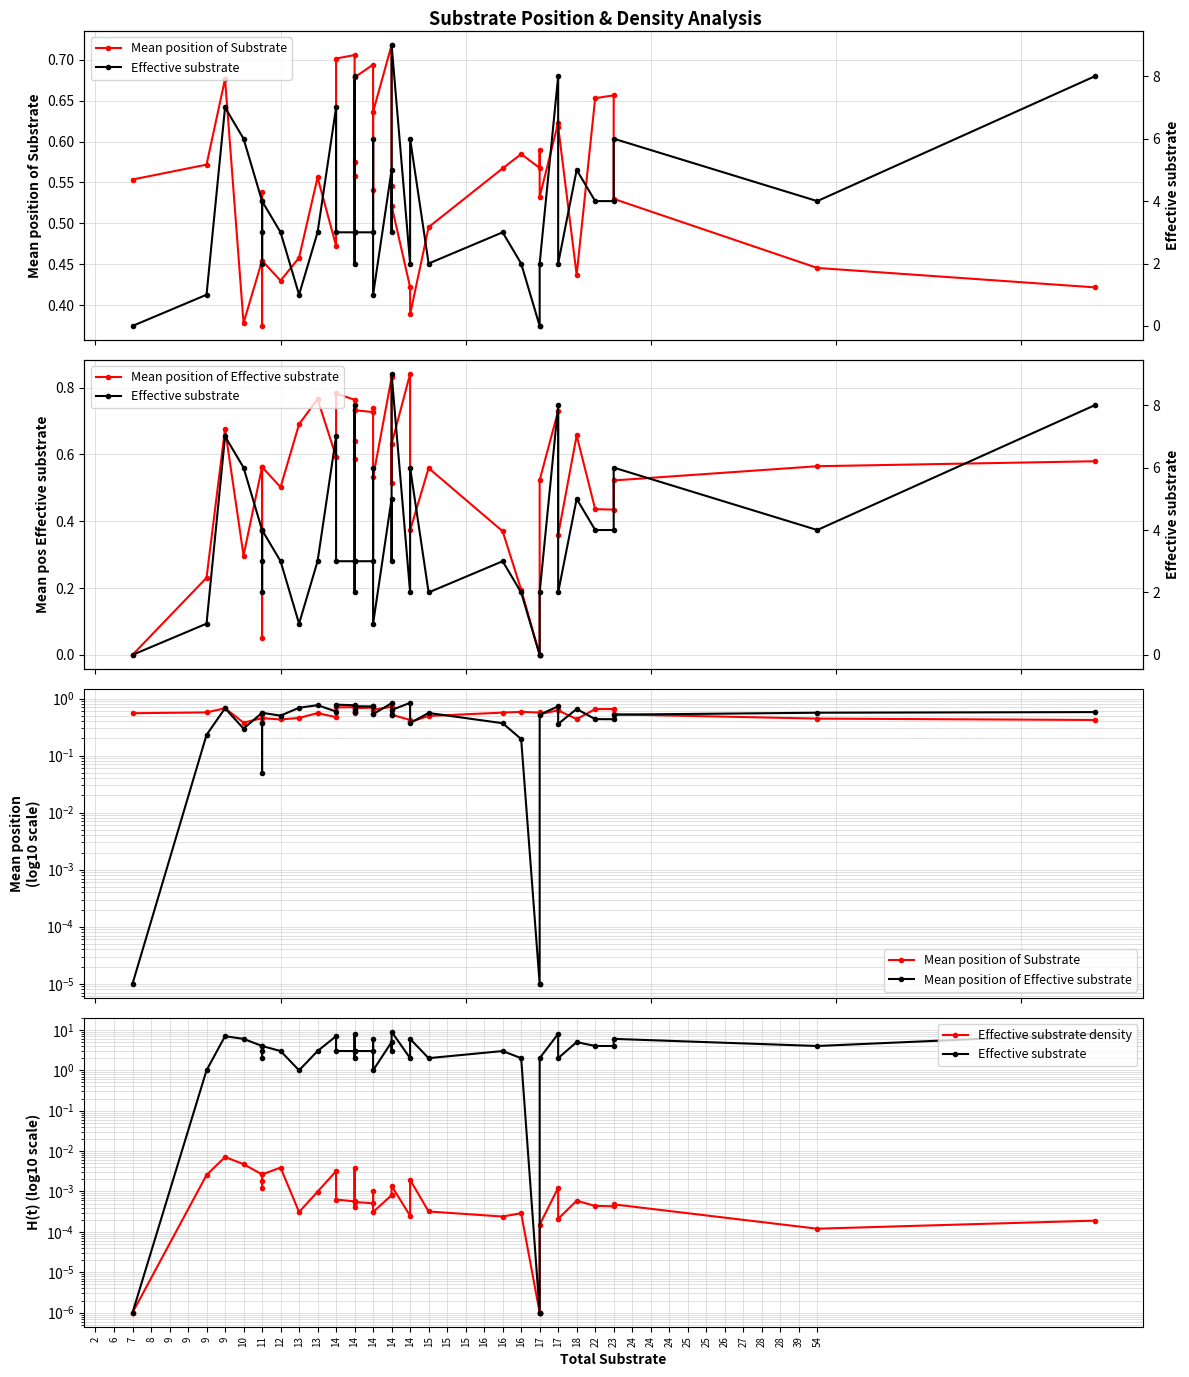

Count the Mean position of Substrate values in the range 0 to 1.

40